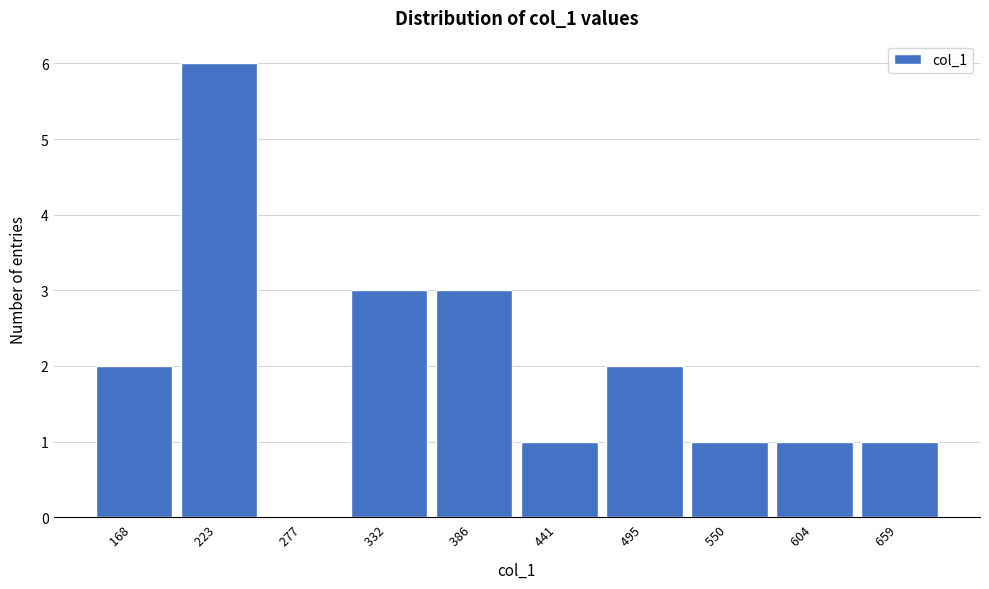

Reading left to right, transcribe this chart: for each bar, give the range it covers on the x-axis and its height. Neither the bar edges nor the heights are printed on the chart, so give them approximately, as read against the axes.

140 to 200: 2
200 to 250: 6
250 to 300: 0
300 to 360: 3
360 to 410: 3
410 to 470: 1
470 to 520: 2
520 to 580: 1
580 to 630: 1
630 to 690: 1